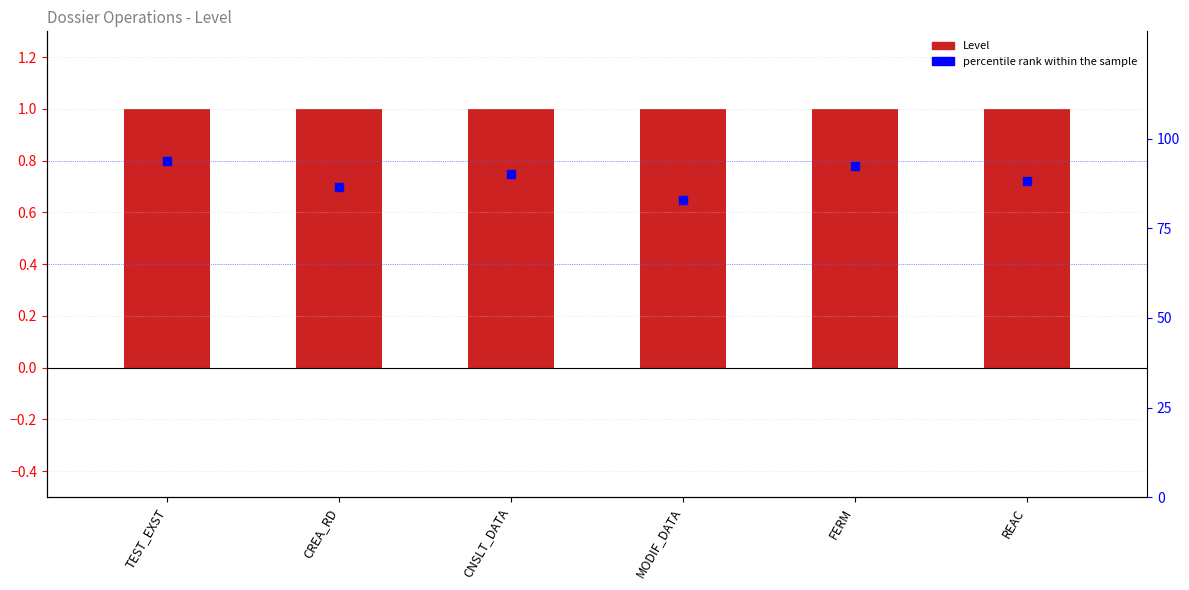

Which series has the widest spread of Y values?

percentile rank within the sample